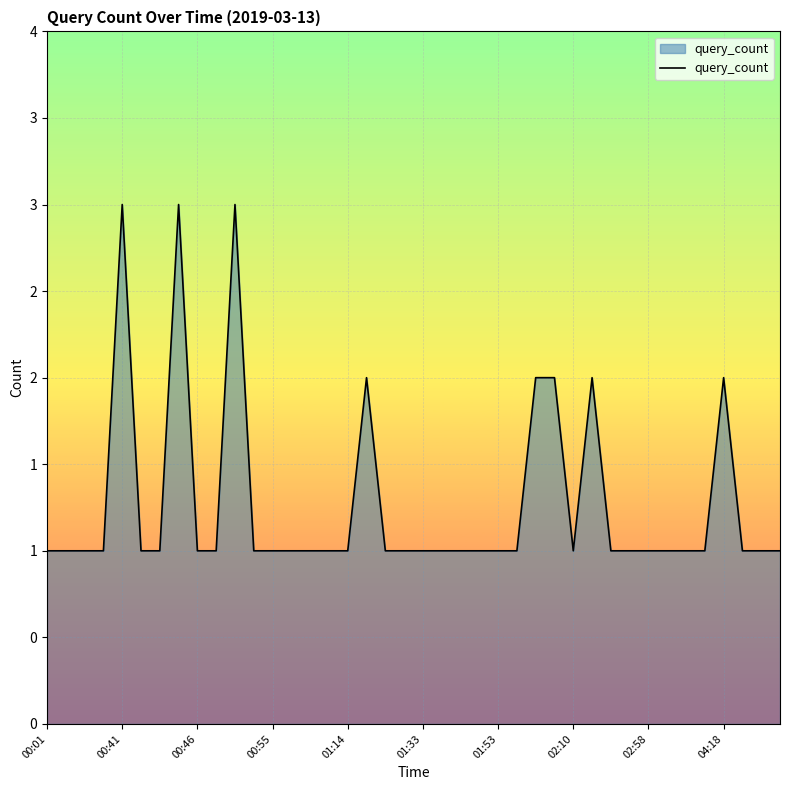

Does the chart have visible grid lines?

Yes